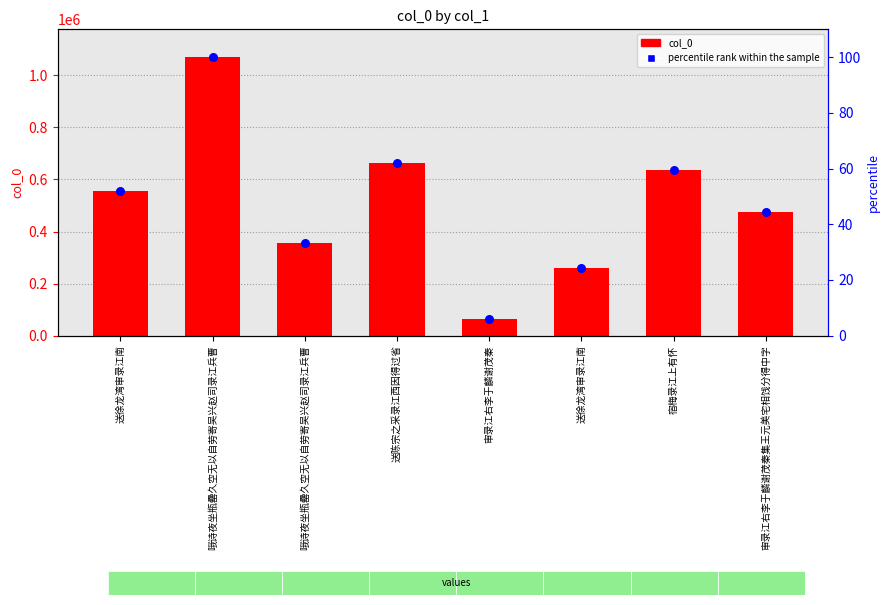

Which series contains the lowest Y value?

percentile rank within the sample